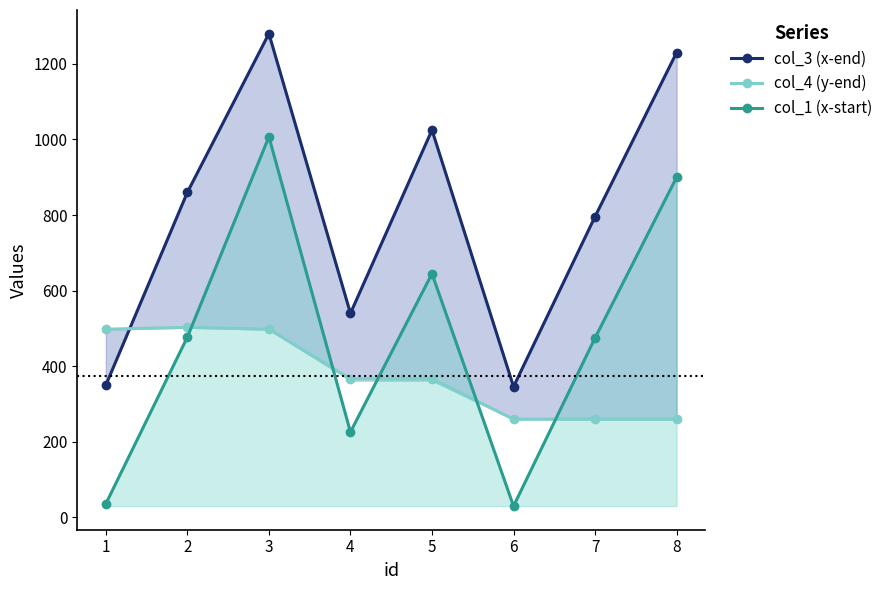

Does the chart display data point markers on the line(s)?

Yes